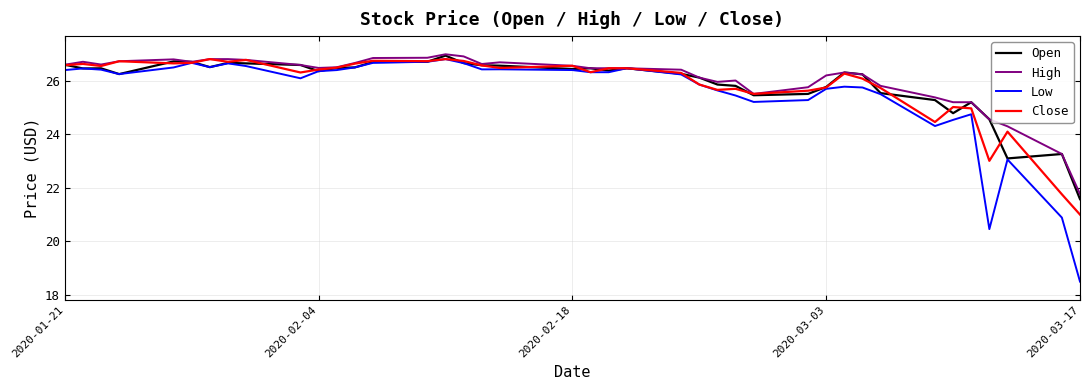

Which series has the largest range (max minus min)?

Low